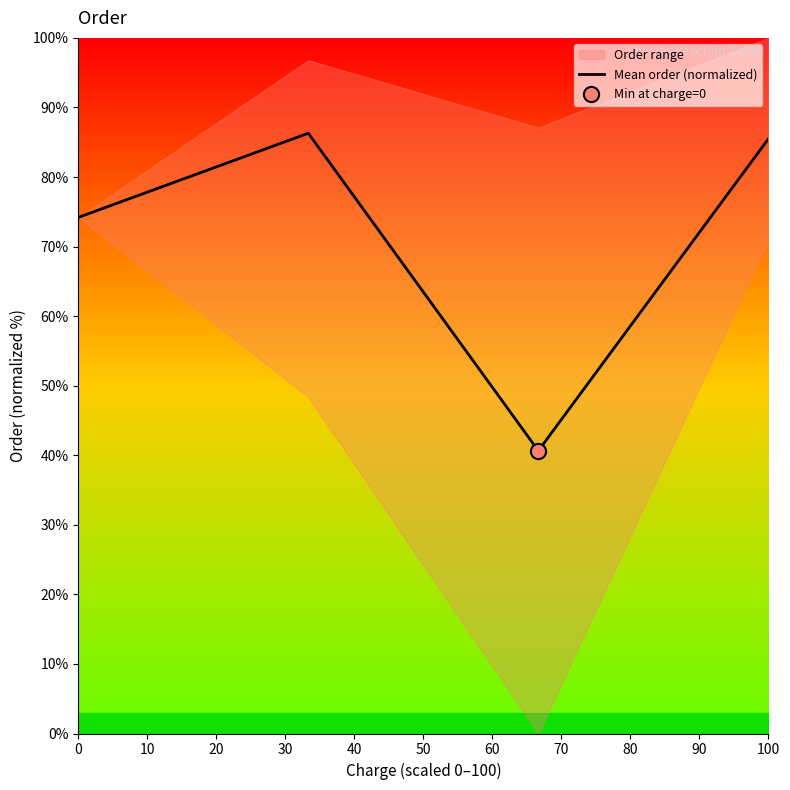

The value of Mean order (normalized) at 100 is 129.1. True or false?

False